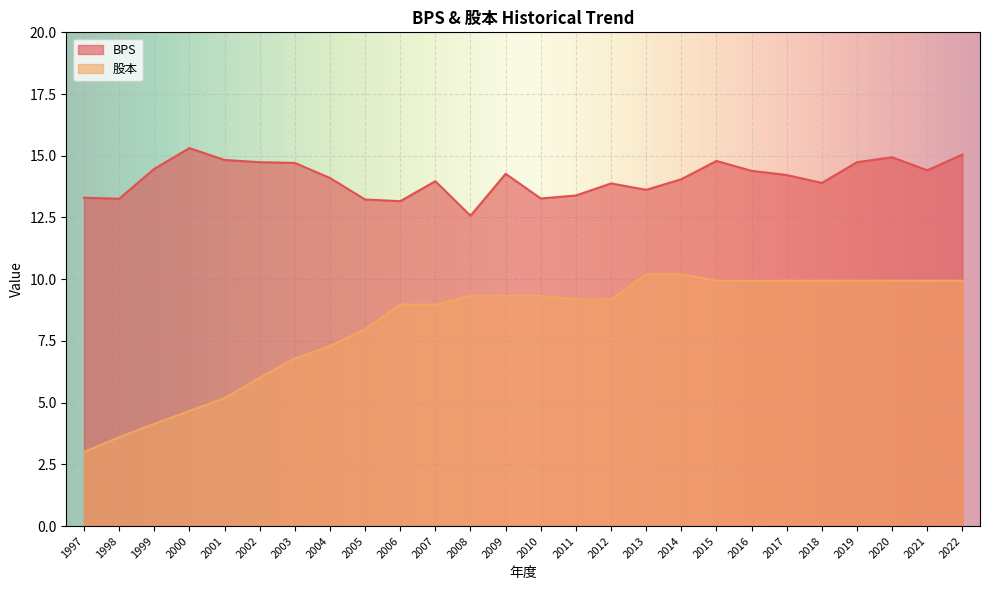

Which series has the widest spread of values?

股本